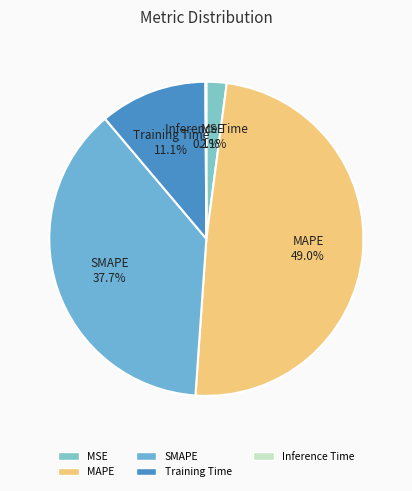

To the nearest percent, what portion does SMAPE represent?

38%